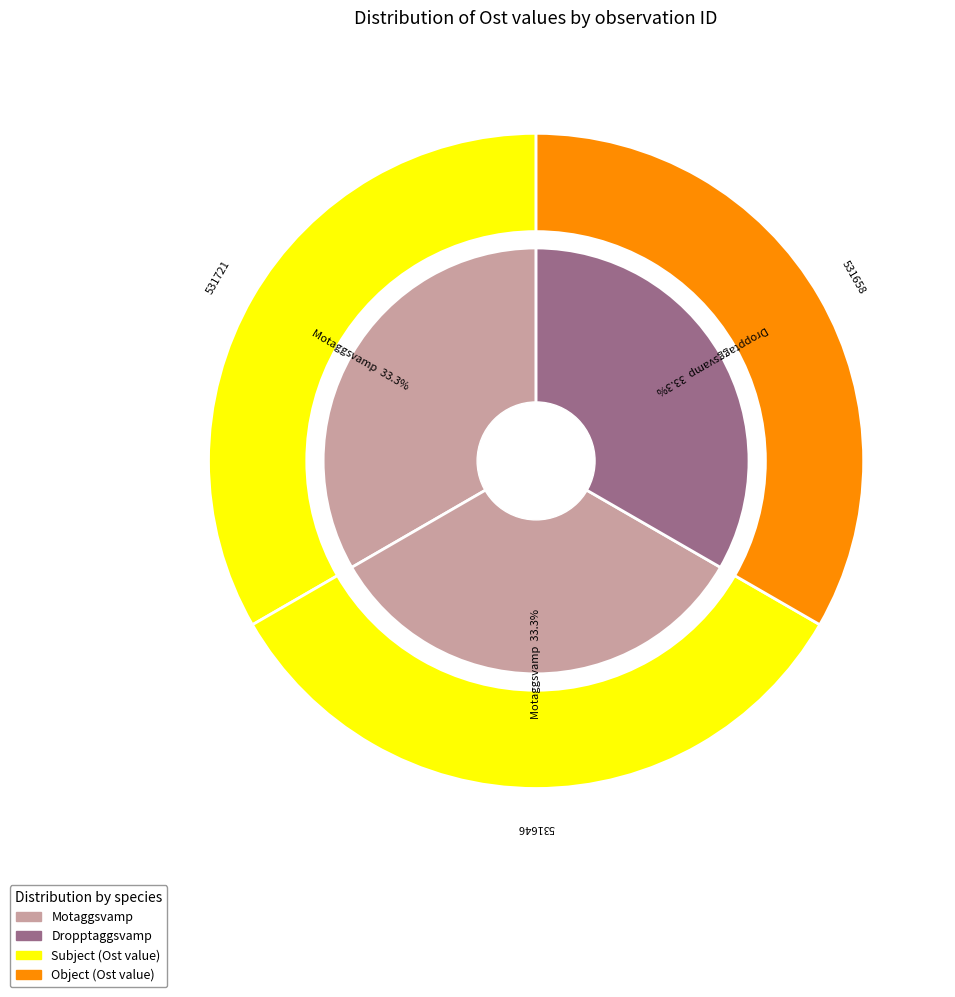

The Motaggsvamp (98450411) slice represents 33% of the pie. True or false?

True